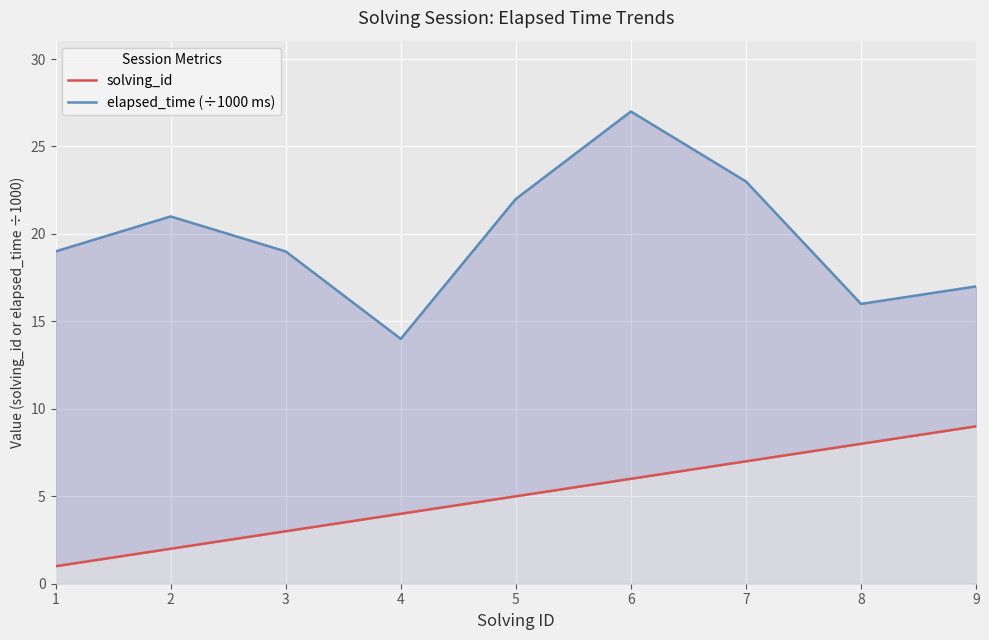

Which series has the widest spread of values?

elapsed_time (÷1000 ms)